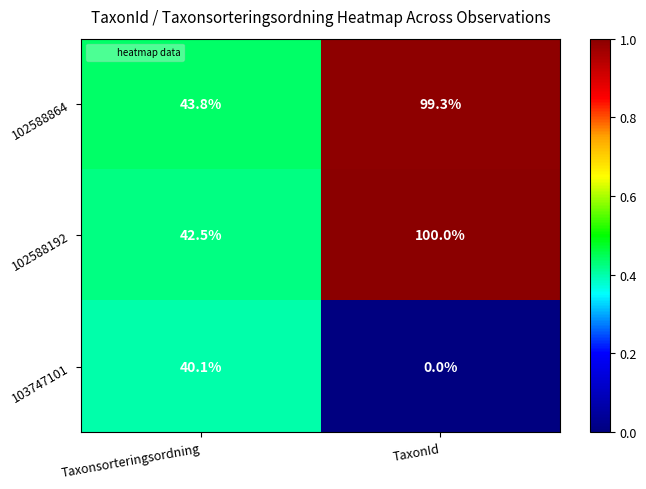

What value does the 103747101 series have at Taxonsorteringsordning?

40.1